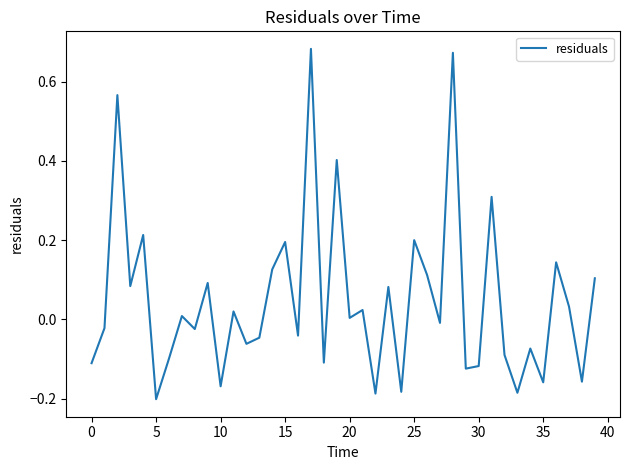

Is it true that the value at 30 is -0.0?

False